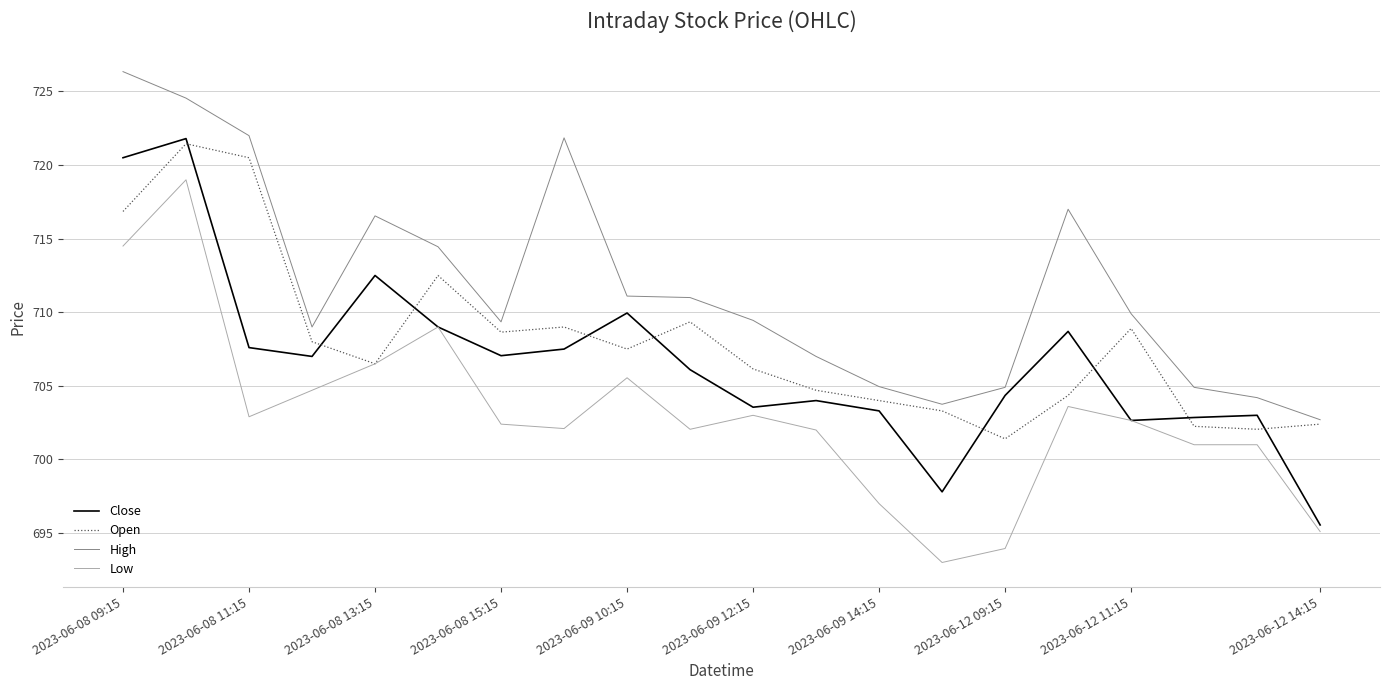

Which series has the largest total across all categories?

High